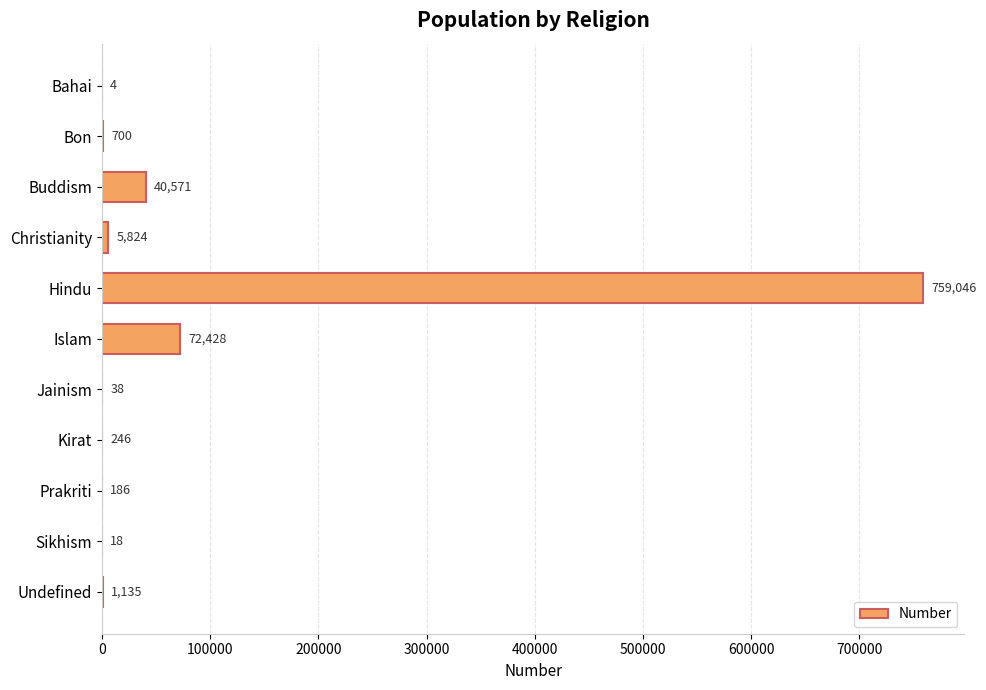

True or false: the data shows 38 at Jainism.

True